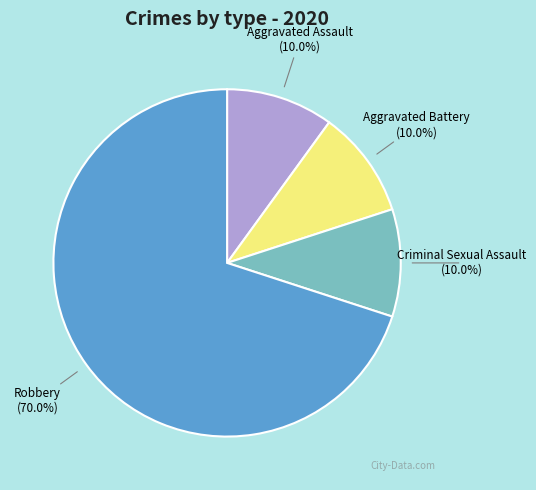

To the nearest percent, what portion does Aggravated Assault represent?

10%